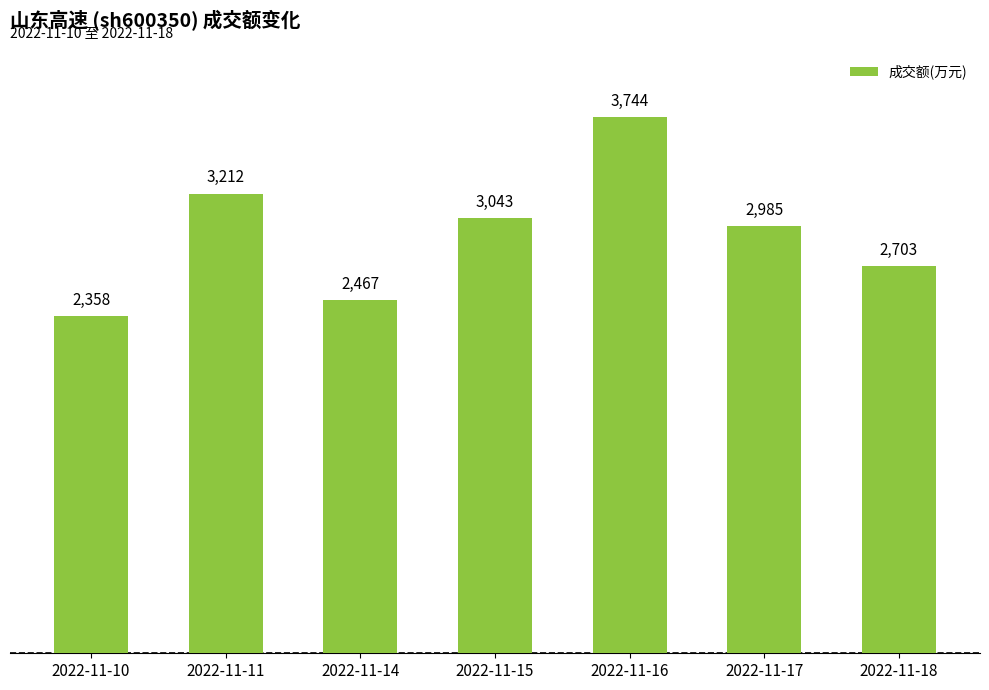

Approximately how many times larger is the value at 2022-11-14 compared to 2022-11-11?

0.8